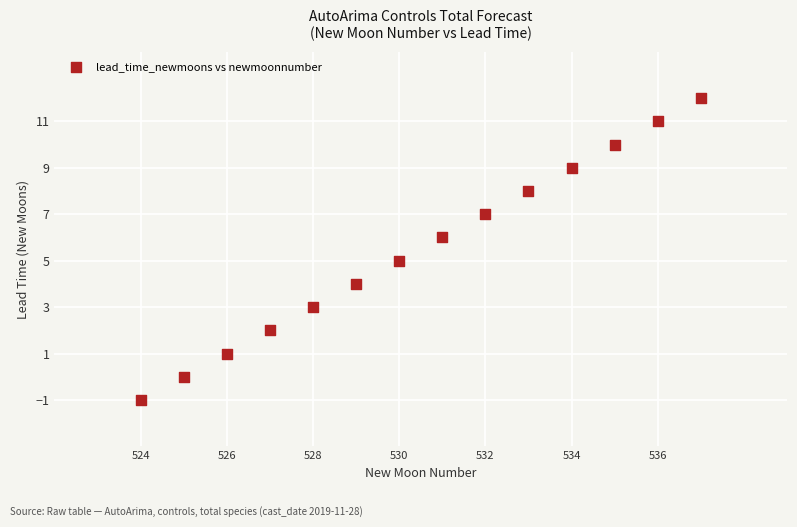

What is the range of Y values (max minus min)?

13